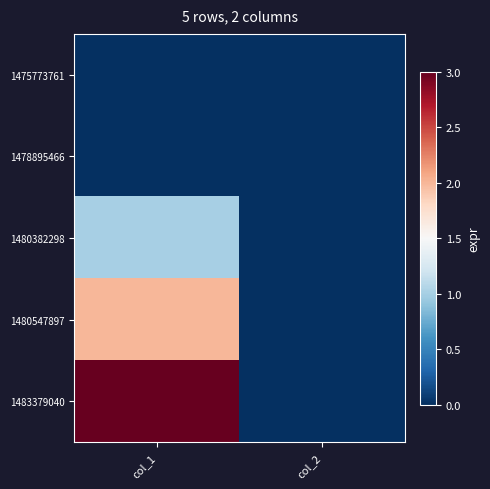

At which category is the sum across all series the highest?

col_1